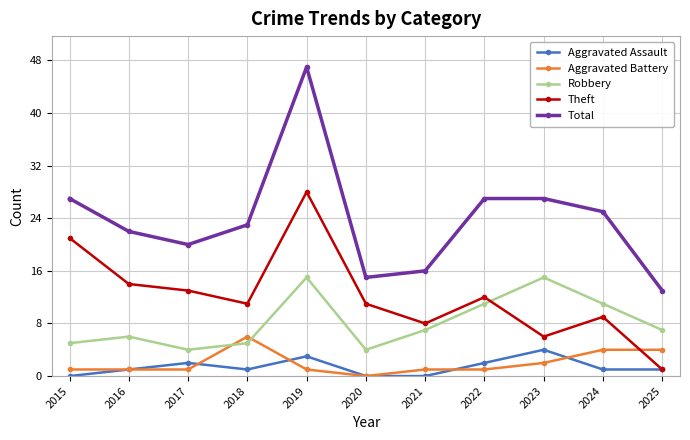

How many lines are shown in the chart?

5